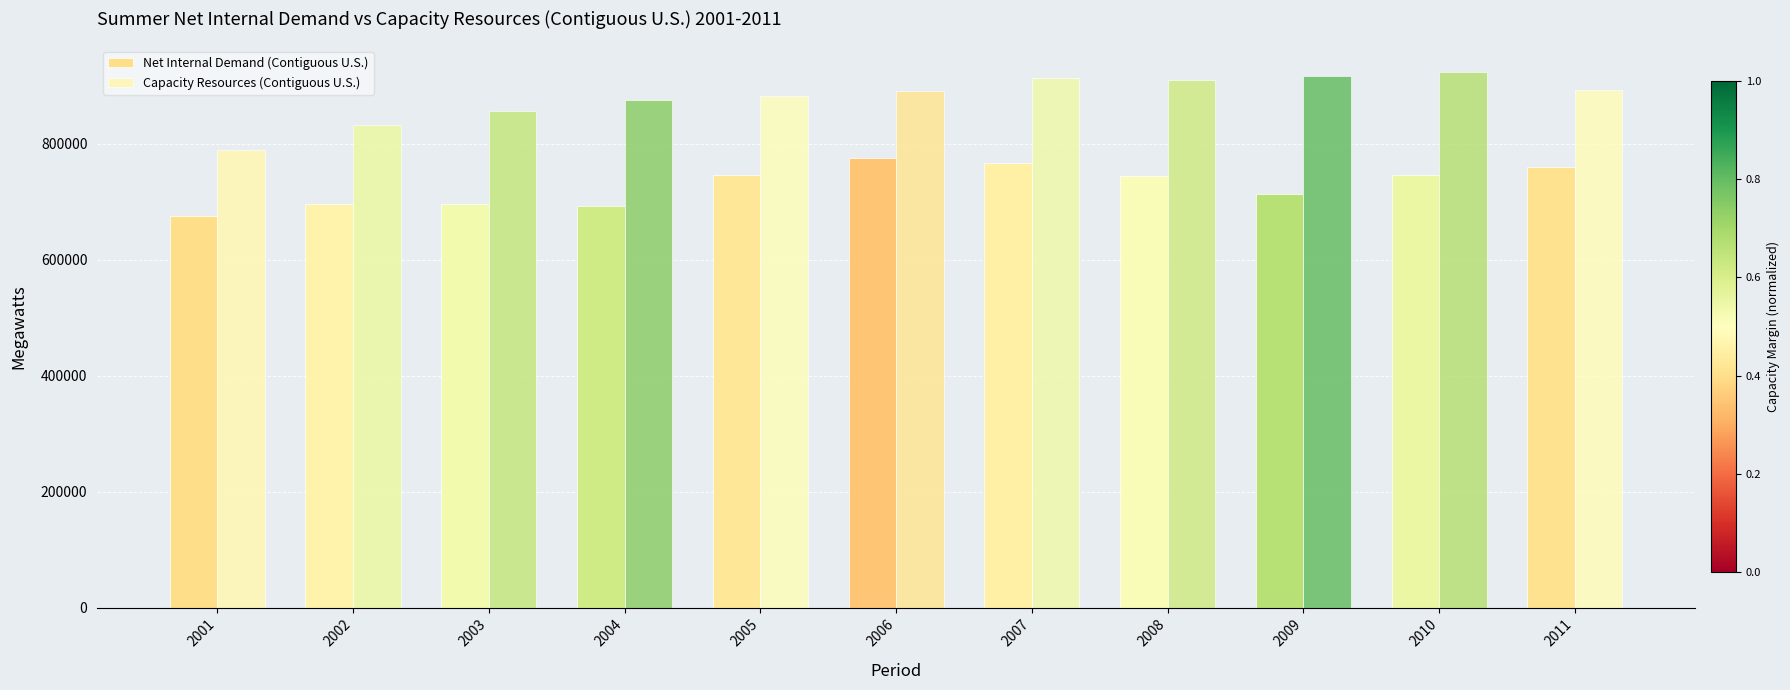

Reading right to left, list all the values displayed in this chart.

Net Internal Demand (Contiguous U.S.): 759642	746513	713106	744151	766786	776479	746470	692908	696752	696376	674833
Capacity Resources (Contiguous U.S.): 892426	923599	916449	909504	914397	891226	882125	875870	856131	833380	788990